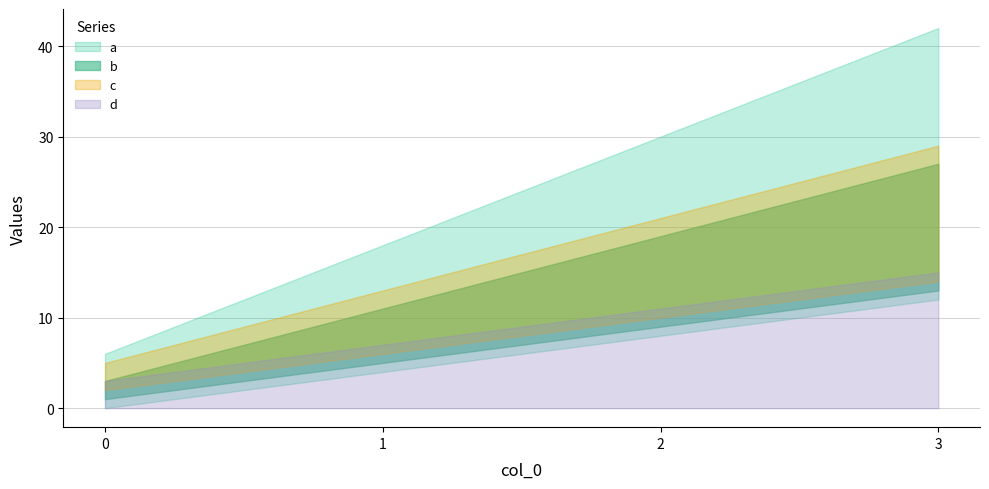

How many values in the d series exceed 11?

1